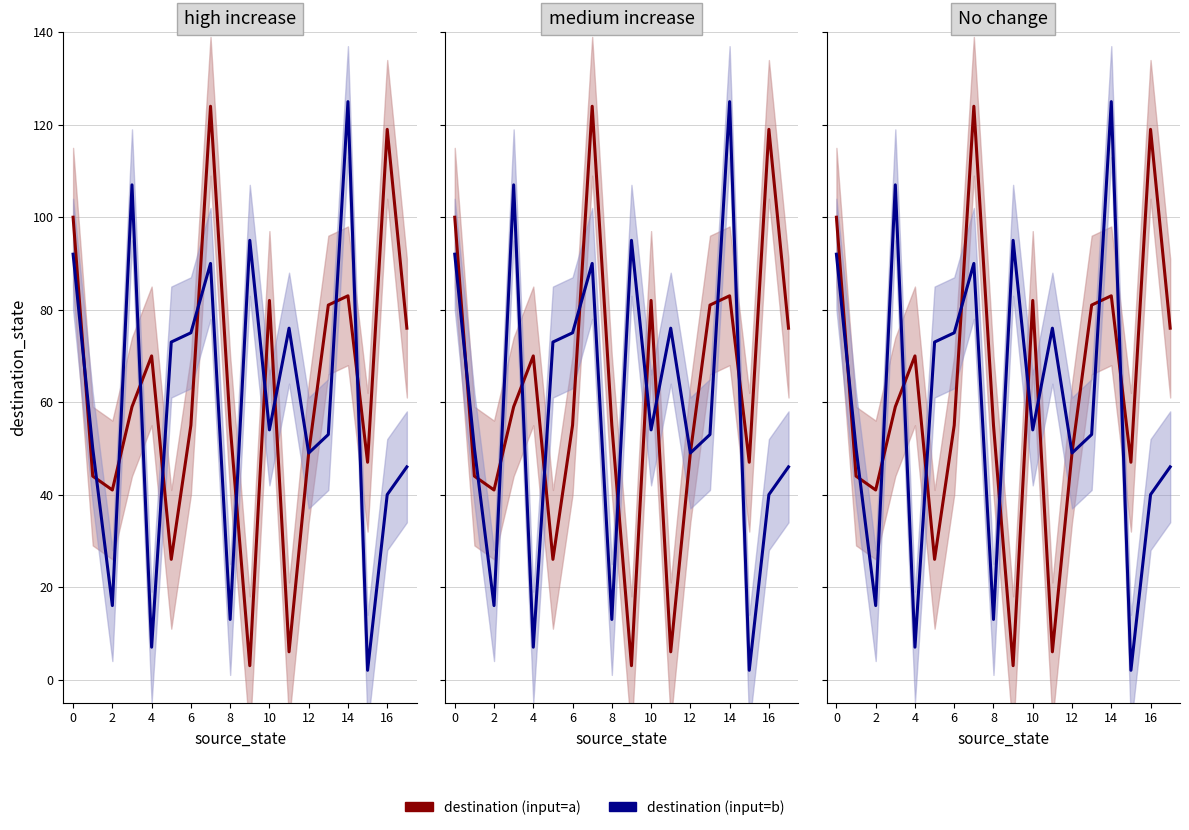

Does the chart have visible grid lines?

Yes